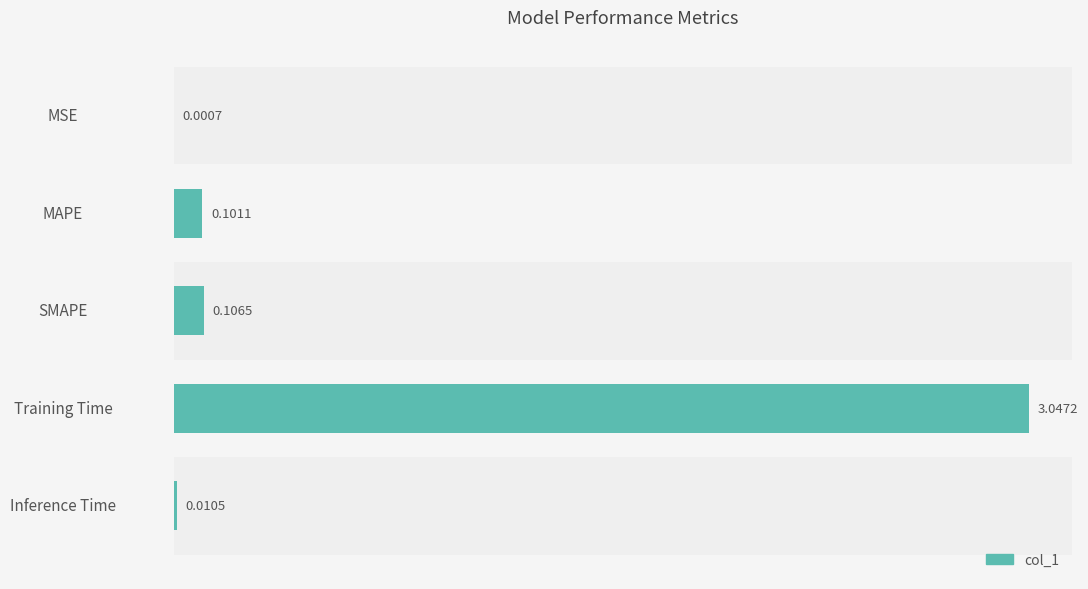

Between MSE and Training Time, which is larger?

Training Time